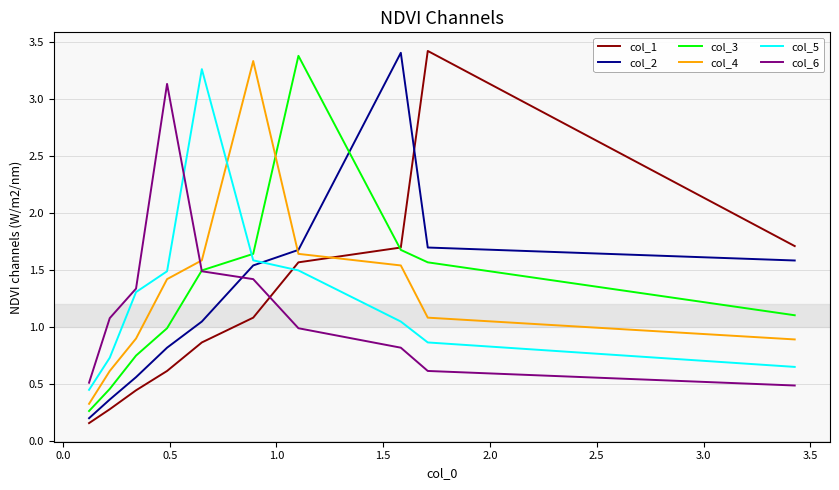

What is the difference between the second highest and second lowest values in the col_2 series?

1.3